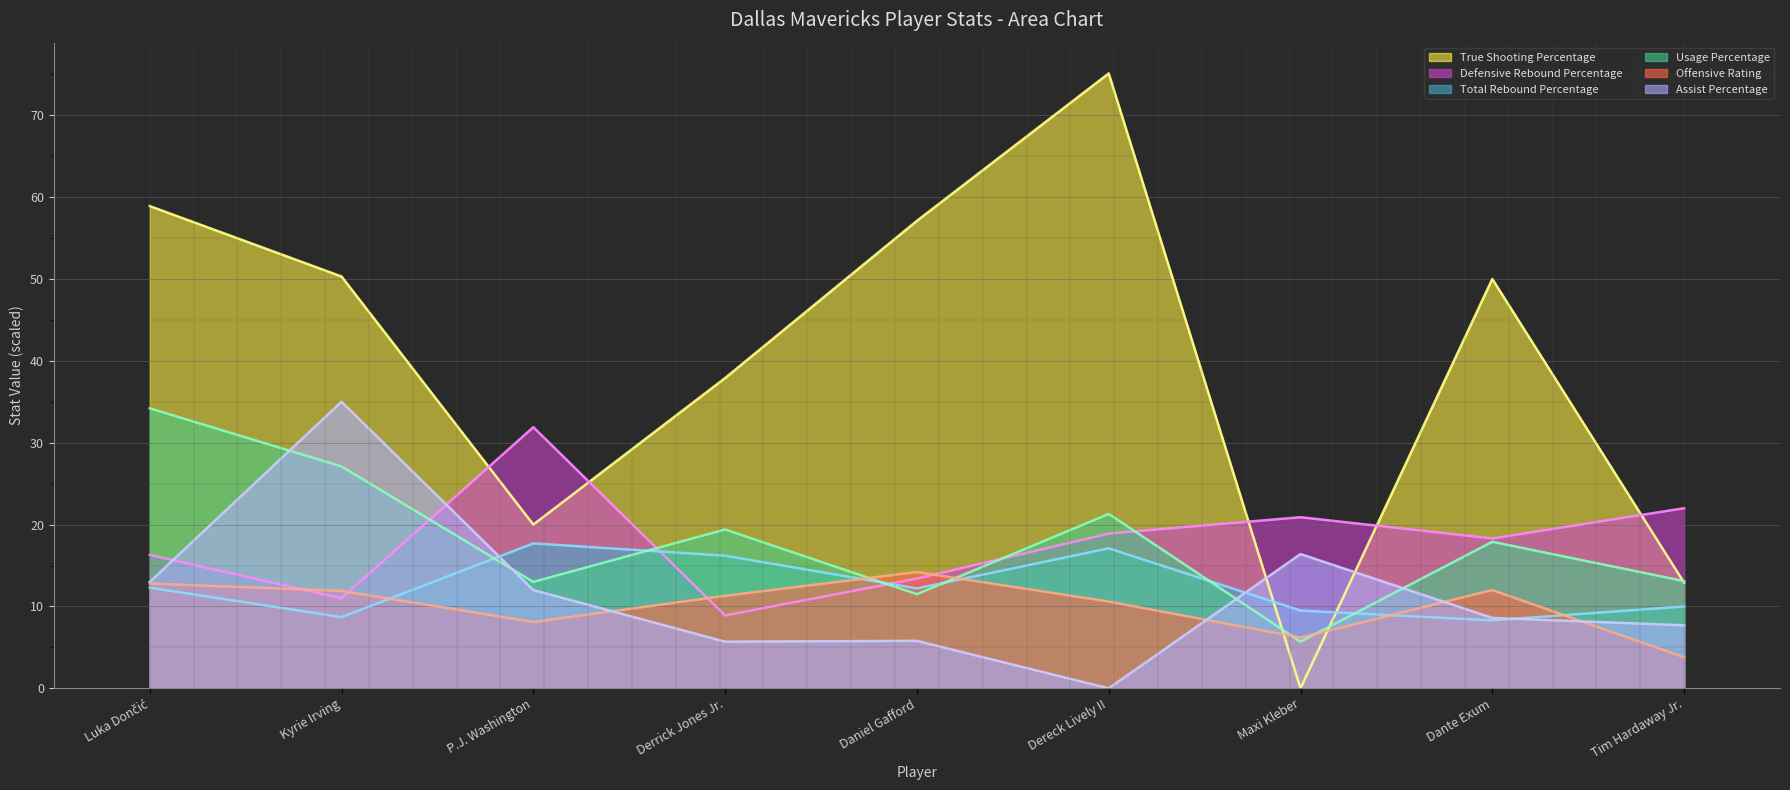

What is the difference between the second highest and minimum values in the Usage Percentage series?

21.4